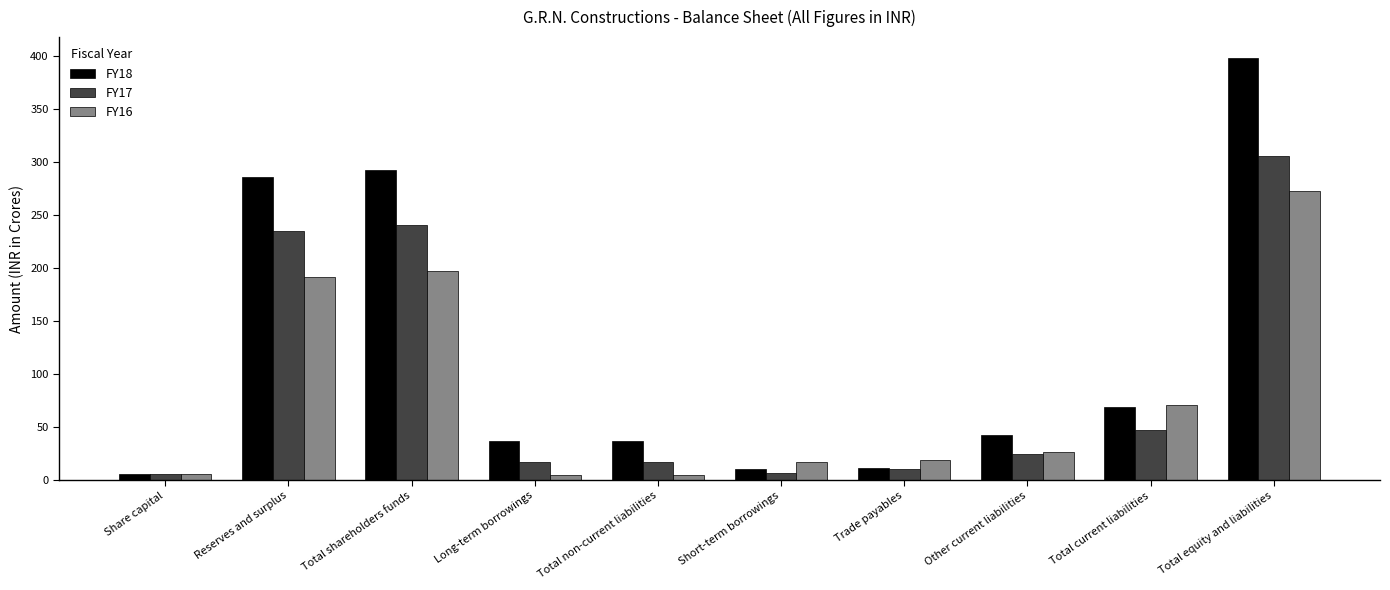

Are the bars grouped side by side (vs. stacked)?

Yes